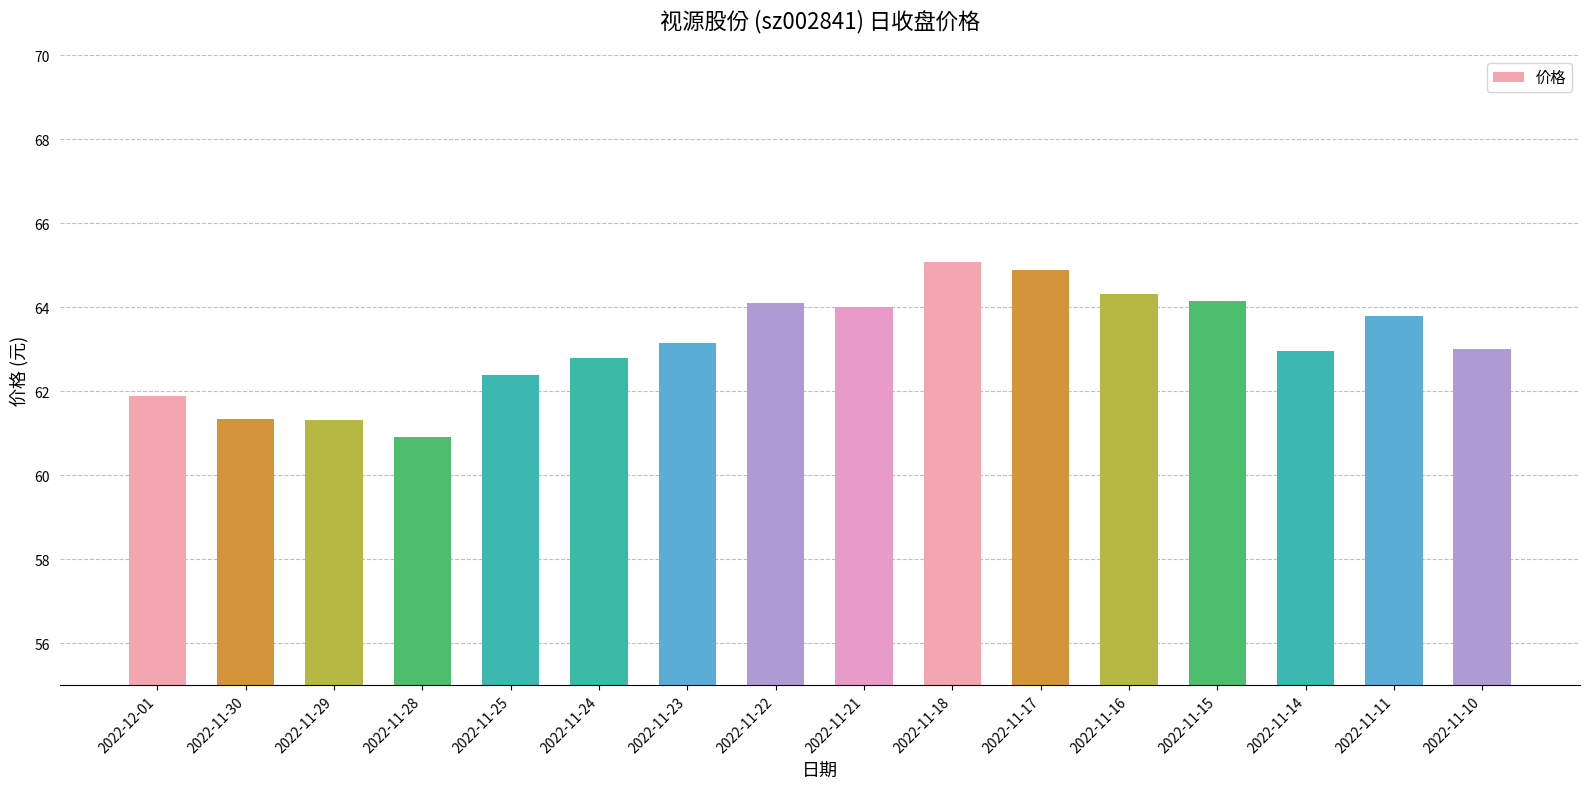

Read the value at 2022-11-18.

65.1